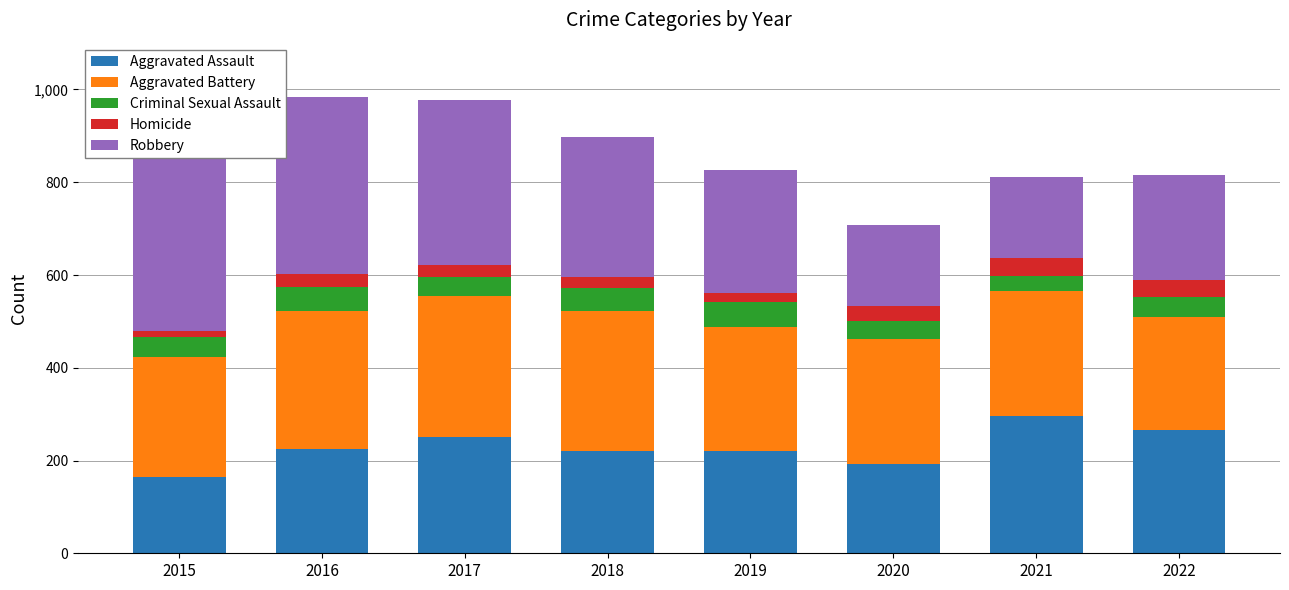

Which category has the highest value in the Aggravated Assault series?

2021